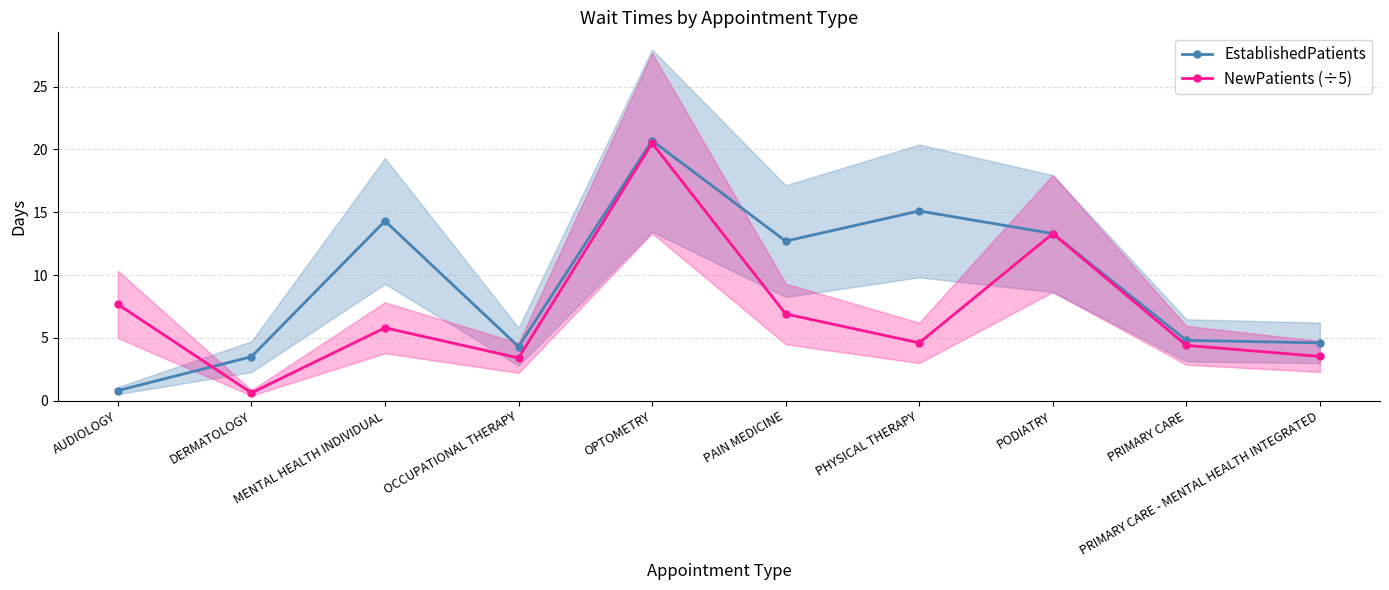

List the labels in order of EstablishedPatients value, largest first.

OPTOMETRY, PHYSICAL THERAPY, MENTAL HEALTH INDIVIDUAL, PODIATRY, PAIN MEDICINE, PRIMARY CARE, PRIMARY CARE - MENTAL HEALTH INTEGRATED, OCCUPATIONAL THERAPY, DERMATOLOGY, AUDIOLOGY